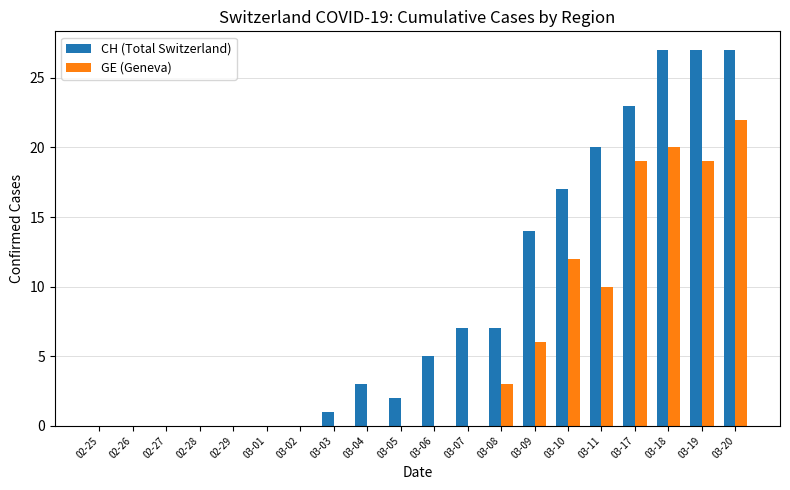

Reading right to left, list all the values displayed in this chart.

CH (Total Switzerland): 03-20=27	03-19=27	03-18=27	03-17=23	03-11=20	03-10=17	03-09=14	03-08=7	03-07=7	03-06=5	03-05=2	03-04=3	03-03=1	03-02=0	03-01=0	02-29=0	02-28=0	02-27=0	02-26=0	02-25=0
GE (Geneva): 03-20=22	03-19=19	03-18=20	03-17=19	03-11=10	03-10=12	03-09=6	03-08=3	03-07=0	03-06=0	03-05=0	03-04=0	03-03=0	03-02=0	03-01=0	02-29=0	02-28=0	02-27=0	02-26=0	02-25=0